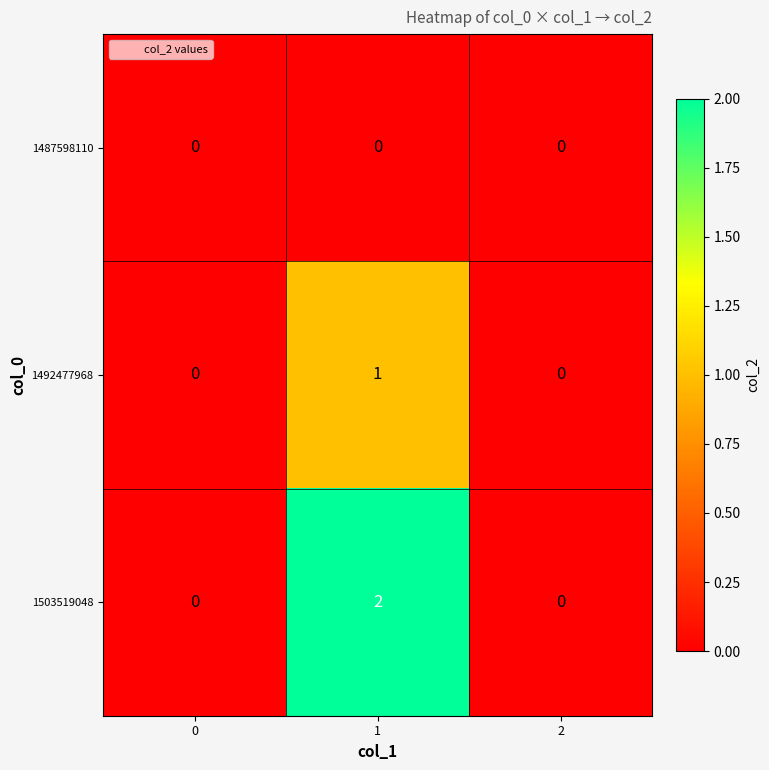

What is the greatest value displayed?

2